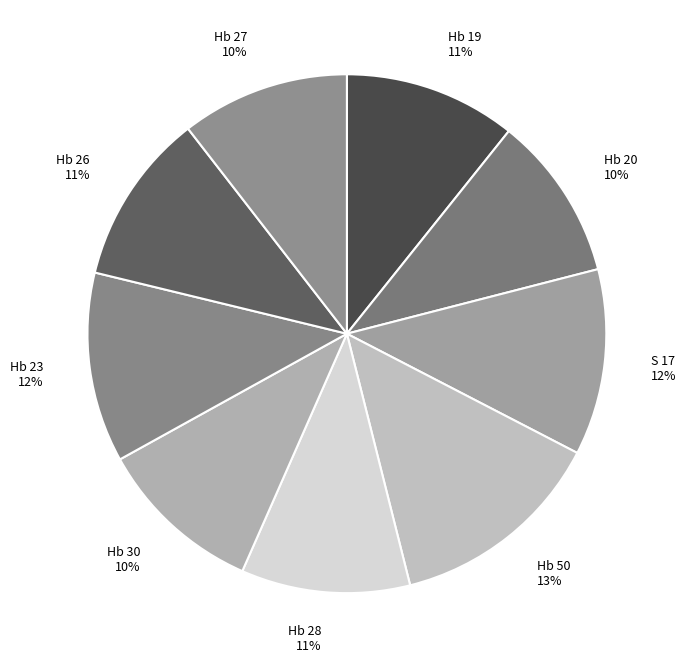

Is it true that Hb 50 is 27% of the pie?

False